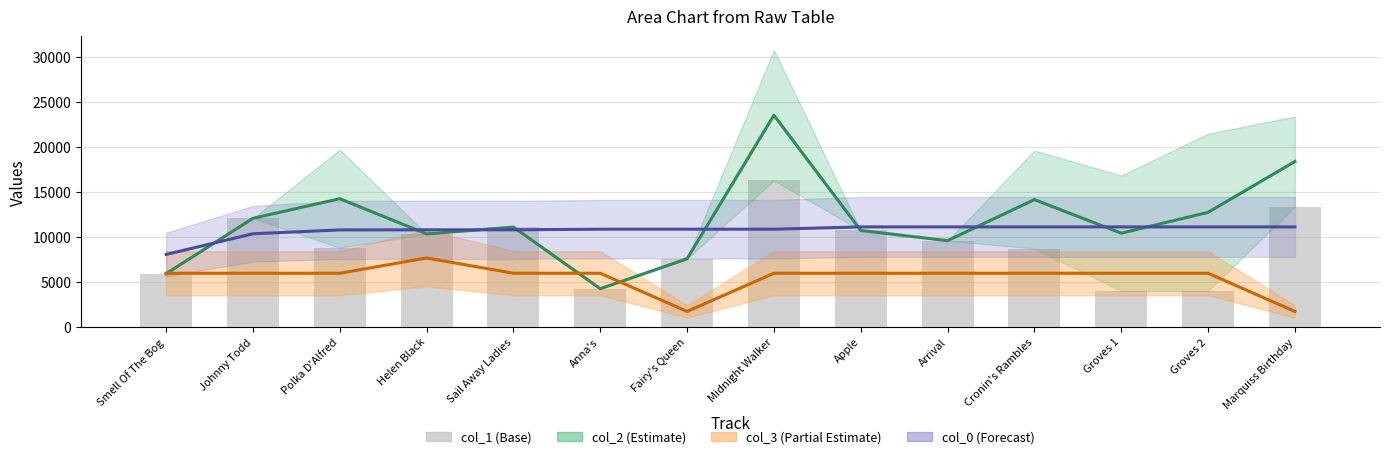

Reading left to right, list all the values displayed in this chart.

5905	12061	8787	10325	11080	4231	7560	16269	10705	9577	8678	3977	3977	13353